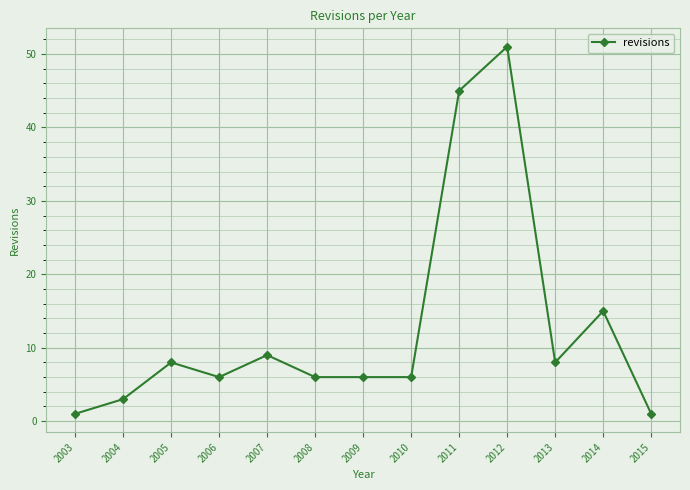

Is it true that the value at 2009 is 6?

True